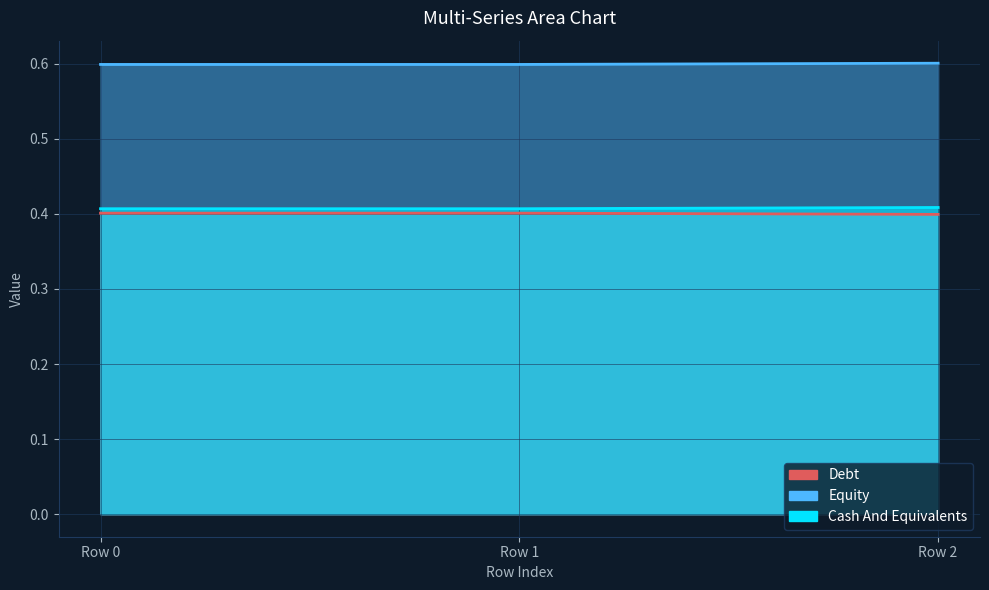

Reading right to left, what are all the values shown in this chart?

col_28: 0.4	0.4	0.4
col_29: 0.6	0.6	0.6
col_33: 0.4	0.4	0.4